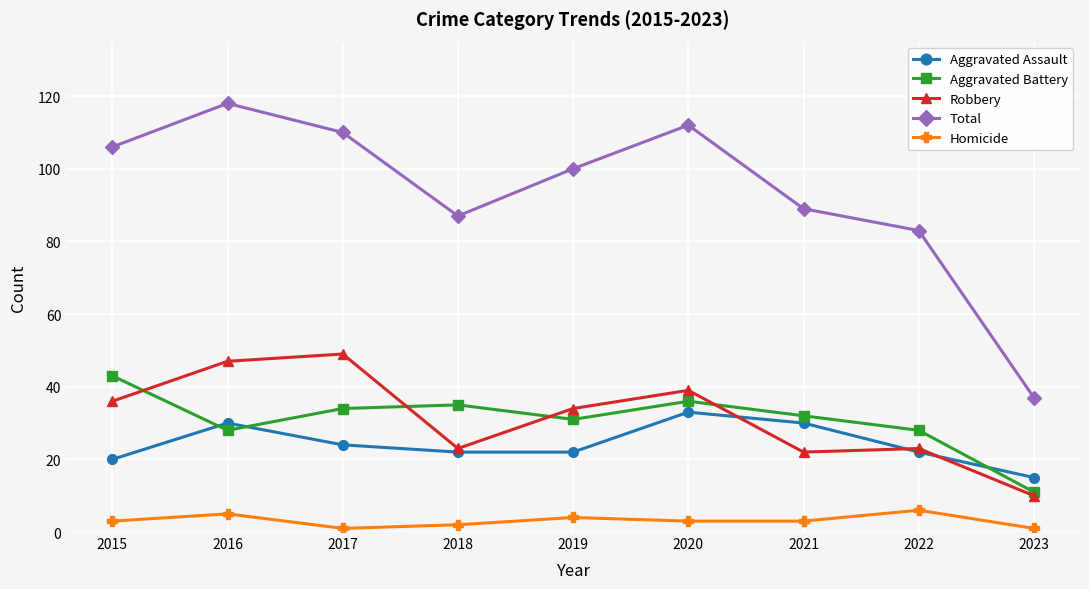

What is the average value of the Robbery series?

31